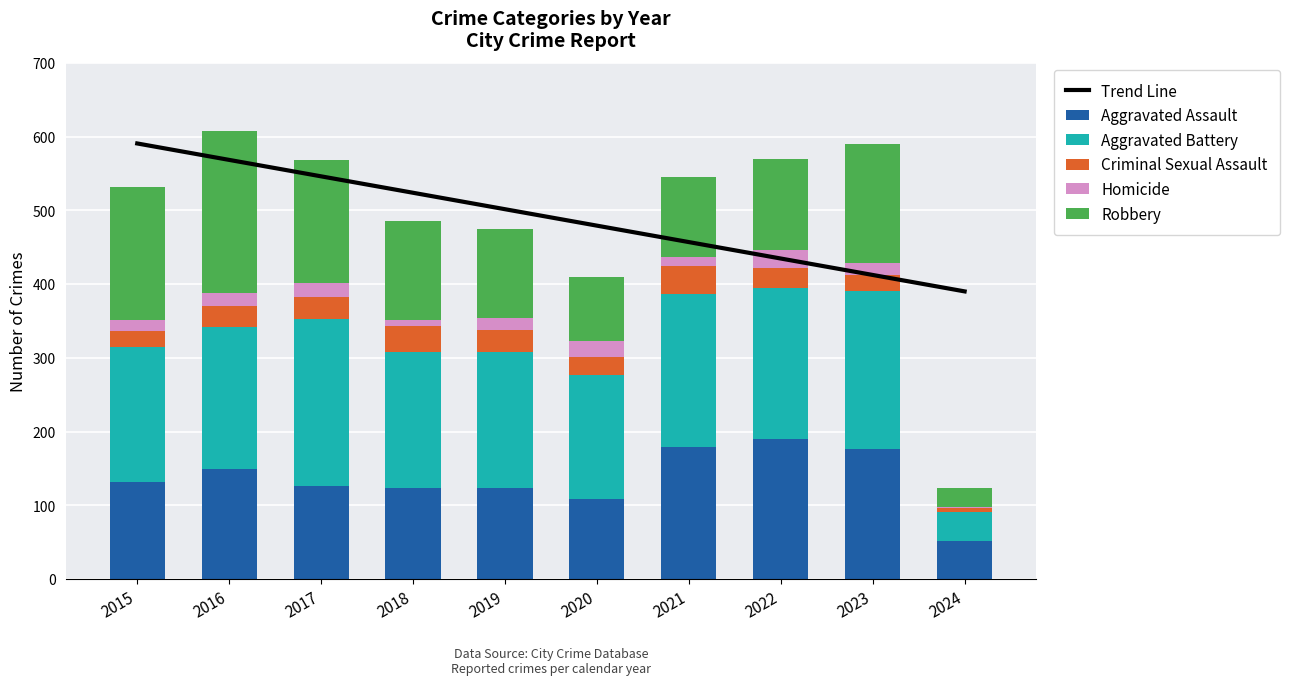

Reading left to right, transcribe all the data shown in this chart.

Trend Line: 590.6	568.3	546.0	523.7	501.4	479.2	456.9	434.6	412.3	390.0
Aggravated Assault: 132.0	149.0	126.0	124.0	124.0	108.0	179.0	190.0	176.0	51.0
Aggravated Battery: 183.0	193.0	226.0	184.0	184.0	168.0	208.0	205.0	214.0	40.0
Criminal Sexual Assault: 21.0	28.0	30.0	35.0	30.0	25.0	38.0	27.0	22.0	6.0
Homicide: 15.0	18.0	20.0	8.0	16.0	22.0	12.0	24.0	16.0	1.0
Robbery: 180.0	220.0	166.0	134.0	120.0	87.0	108.0	123.0	162.0	25.0